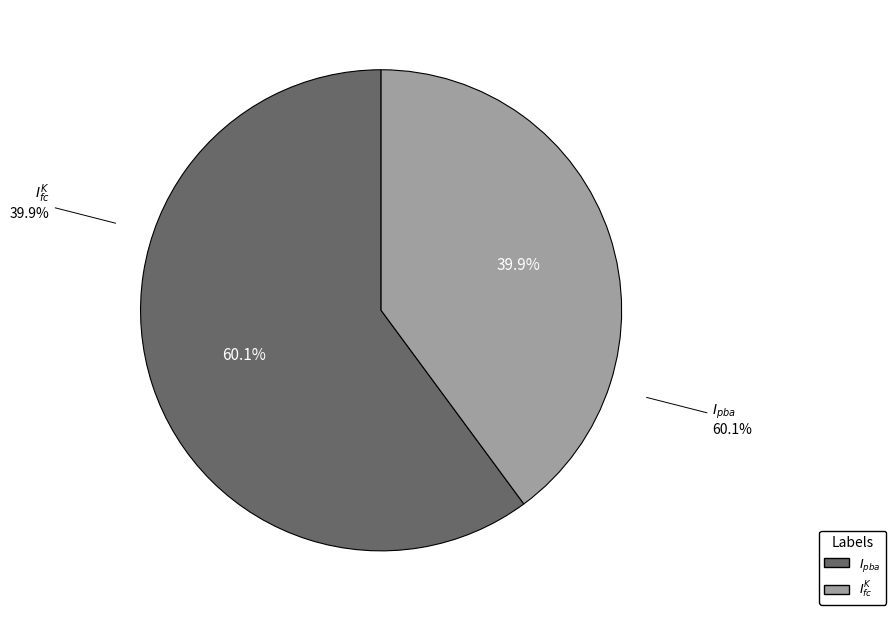

Count the number of slices in the pie.

2